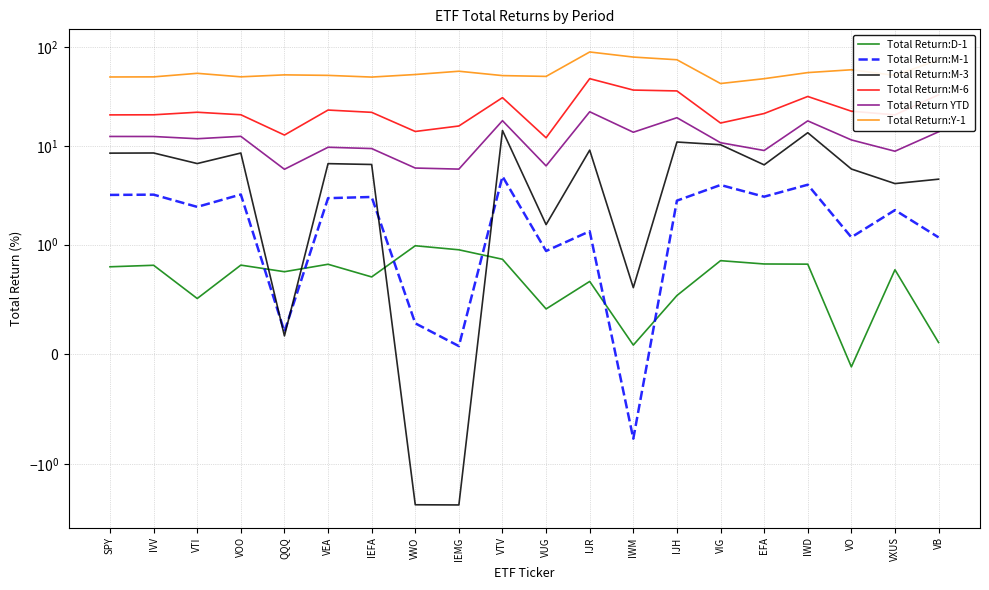

What is the value of the Total Return:Y-1 point at the 19th from the left?

51.6